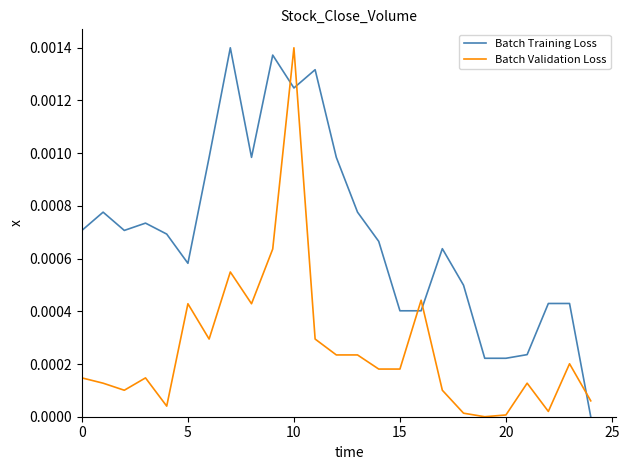

Which series has the largest total across all categories?

Batch Training Loss